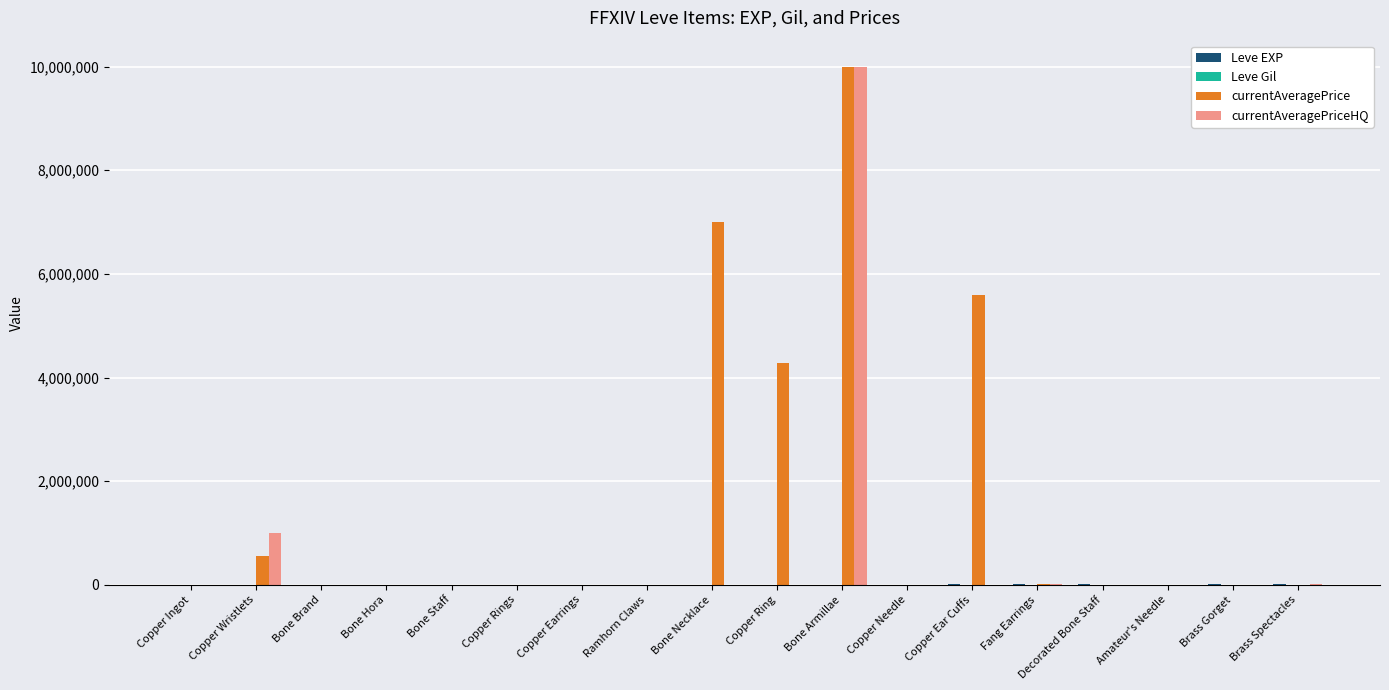

Count the number of categories in the chart.

18